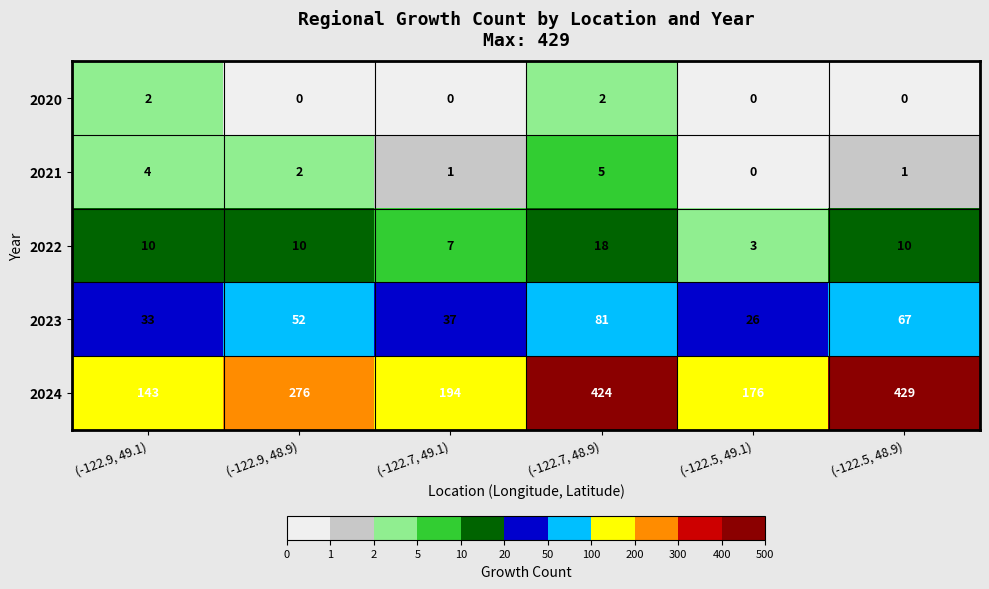

Which series has the largest total across all categories?

2024